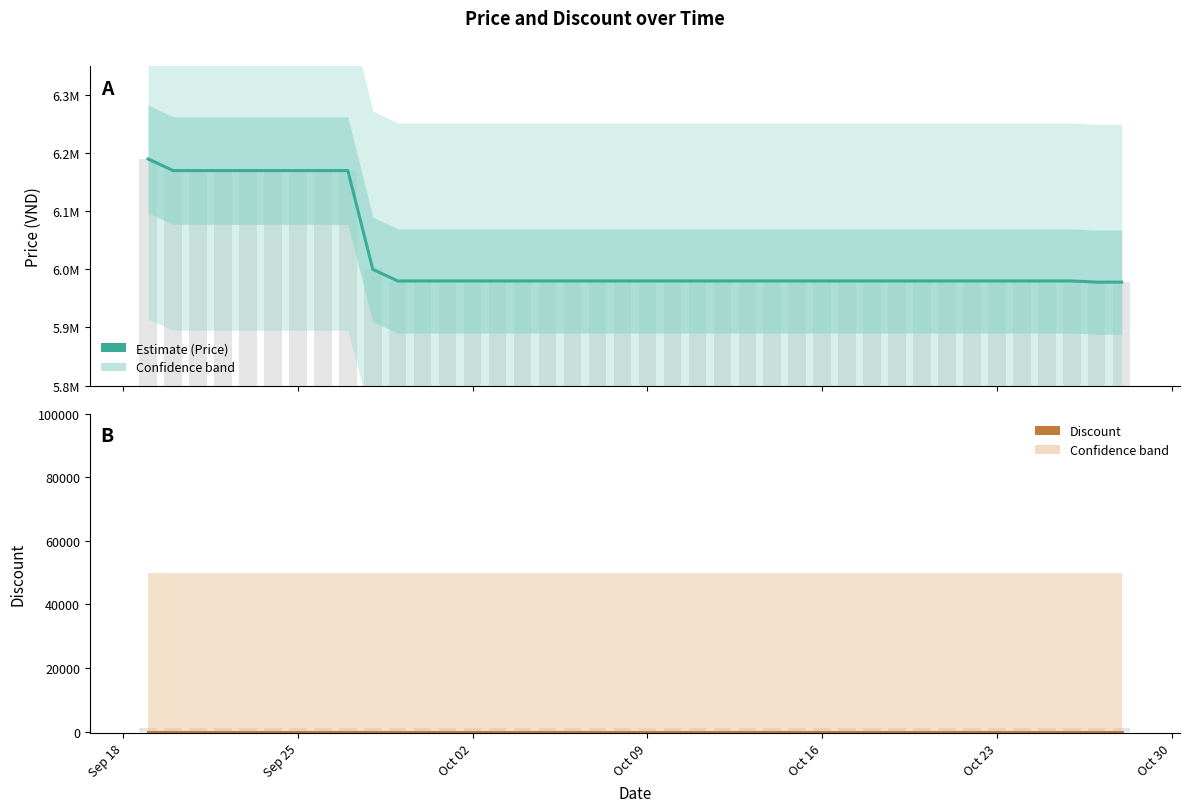

List the series in order of their overall mean, highest first.

Price, Discount